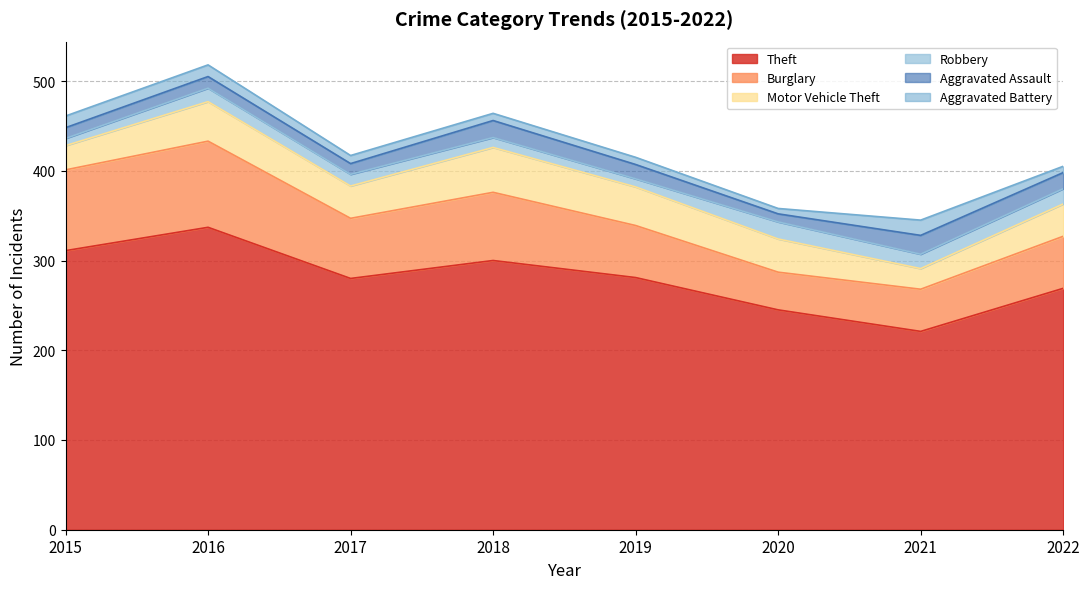

Which category has the lowest value in the Burglary series?

2020